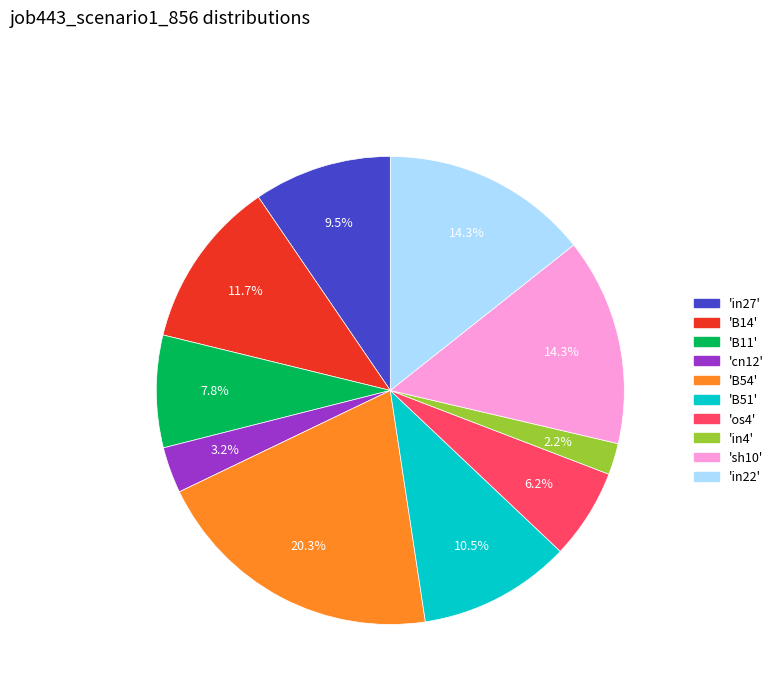

Is there any slice that represents more than half of the pie?

No